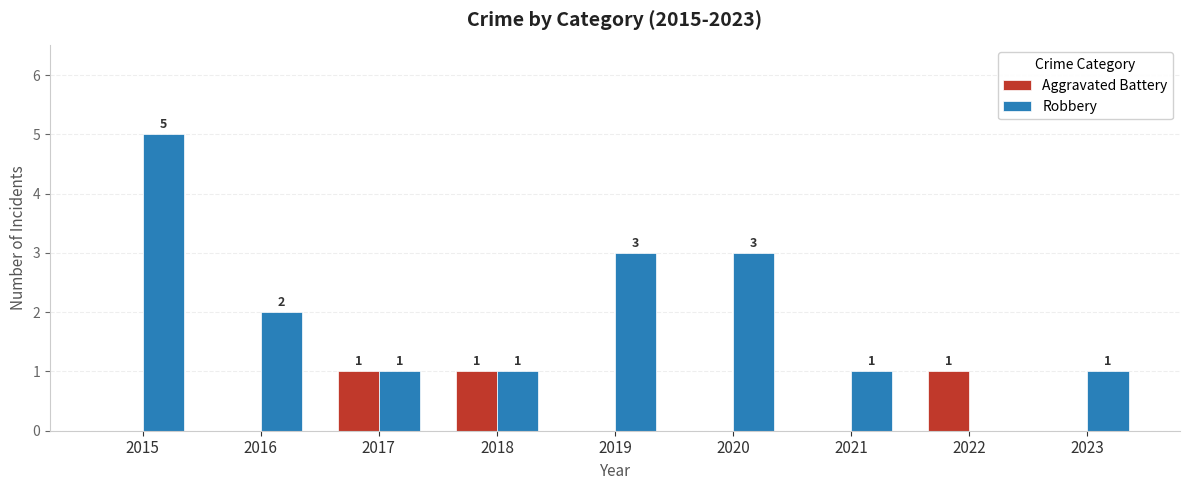

Which series has the largest total across all categories?

Robbery